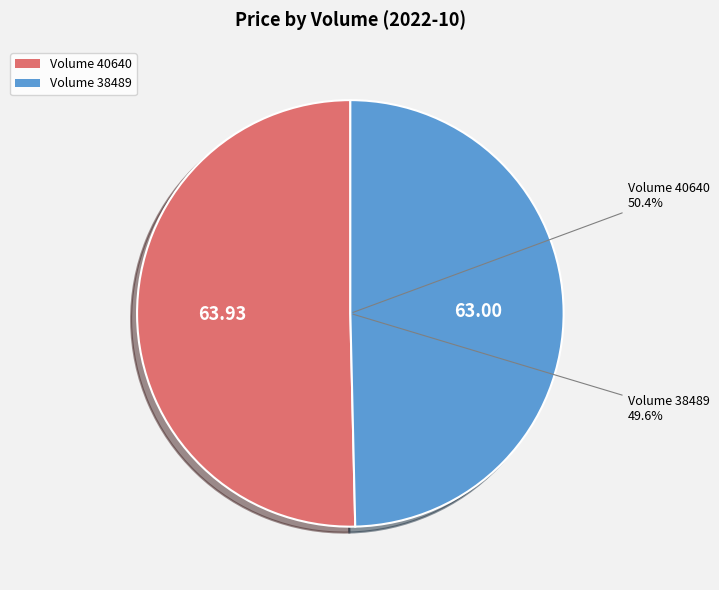

Does any single category account for the majority?

Yes